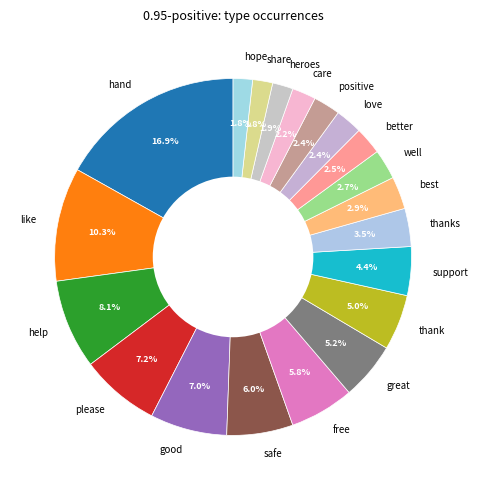

Do thanks and well together represent more than half of the pie?

No